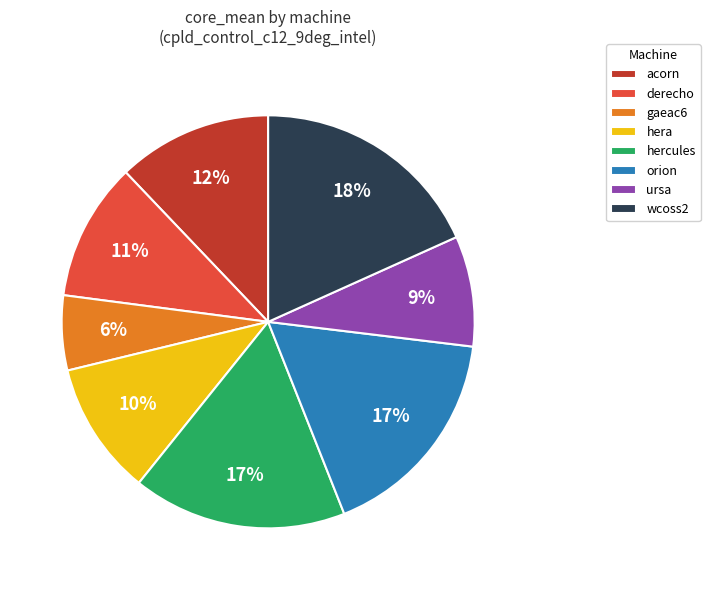

Is it true that hercules is 17% of the pie?

True